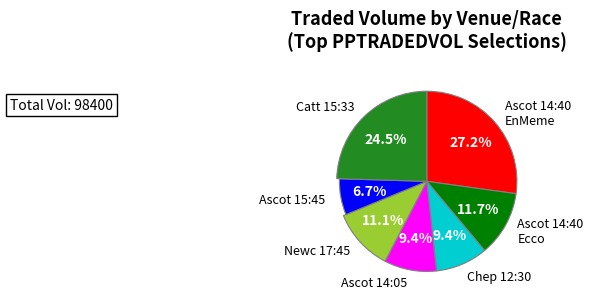

The GB / Ascot 15:45 slice represents 7% of the pie. True or false?

True